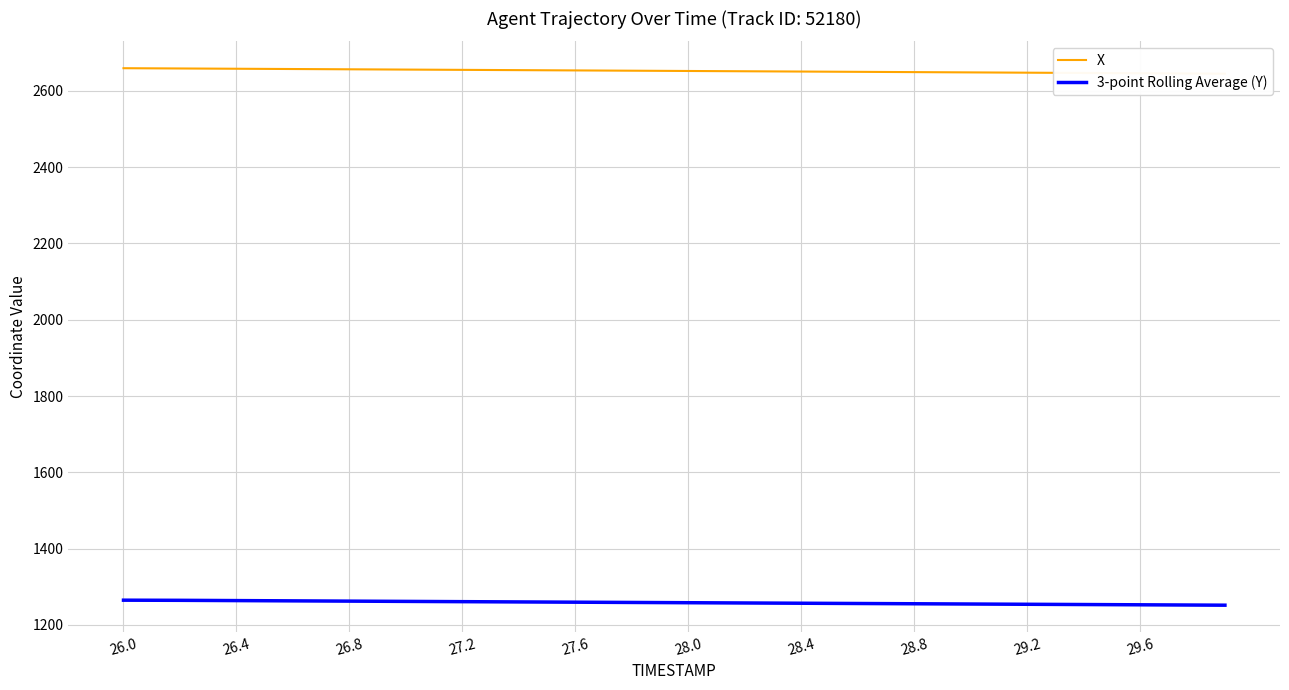

Which series has the largest range (max minus min)?

X